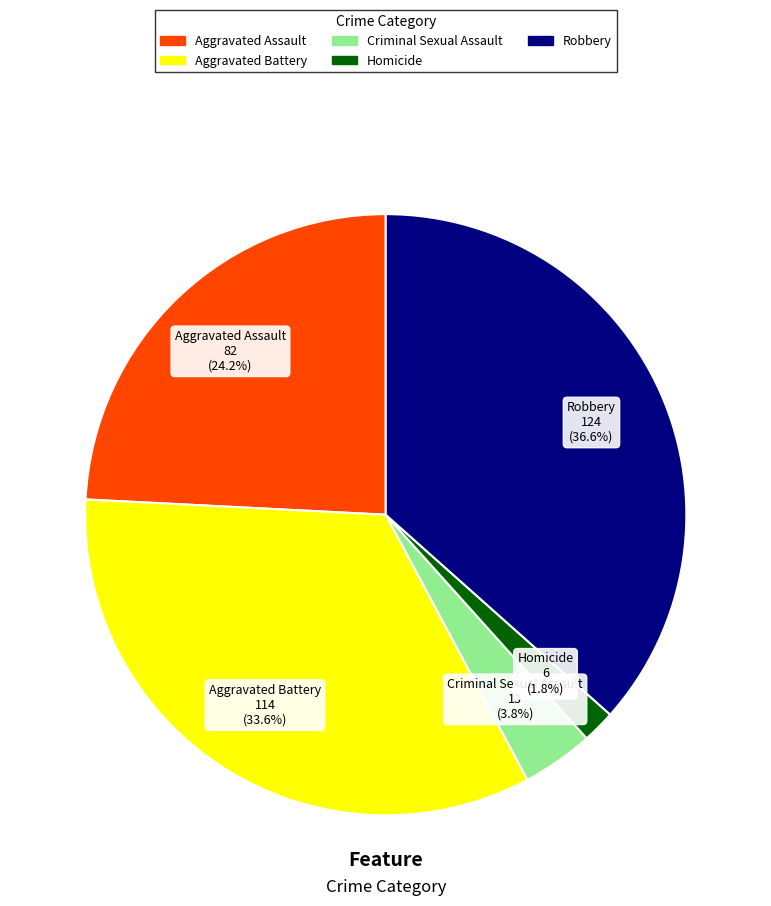

True or false: Criminal Sexual Assault accounts for 4% of the total.

True